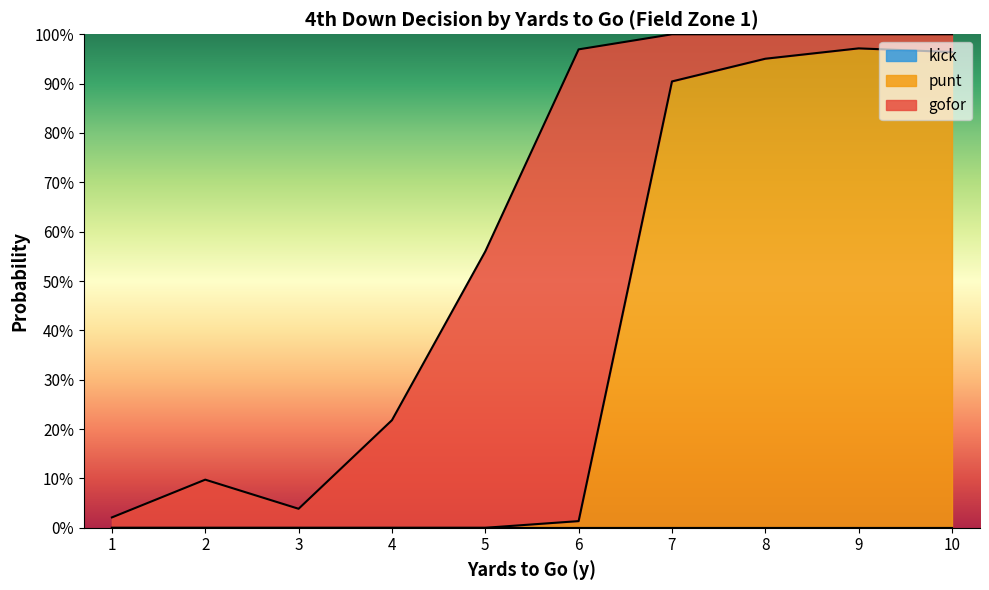

Rank the series by their average value, from lowest to highest.

kick, gofor, punt